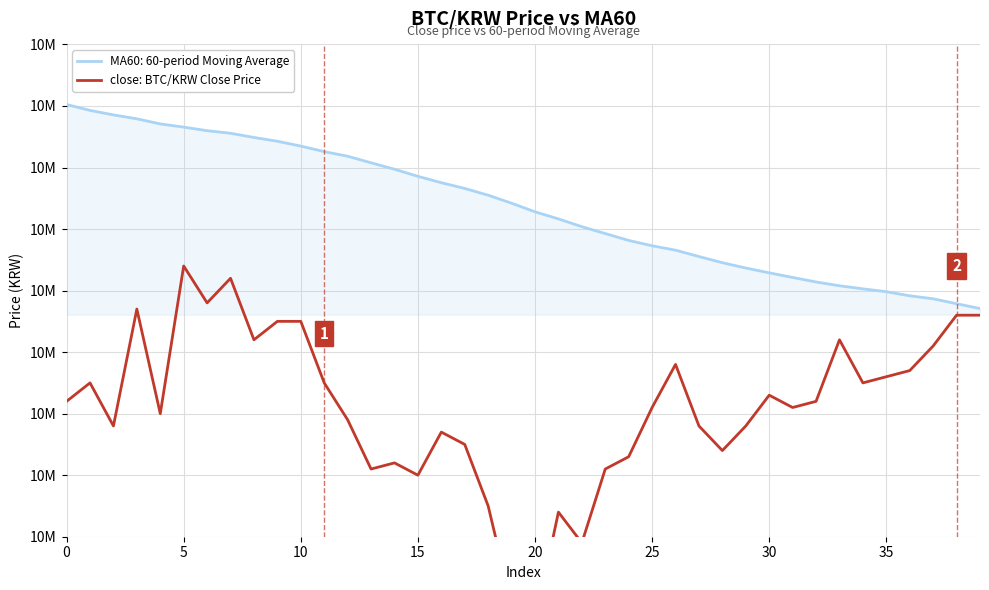

Between 15 and 18, which is larger?

15